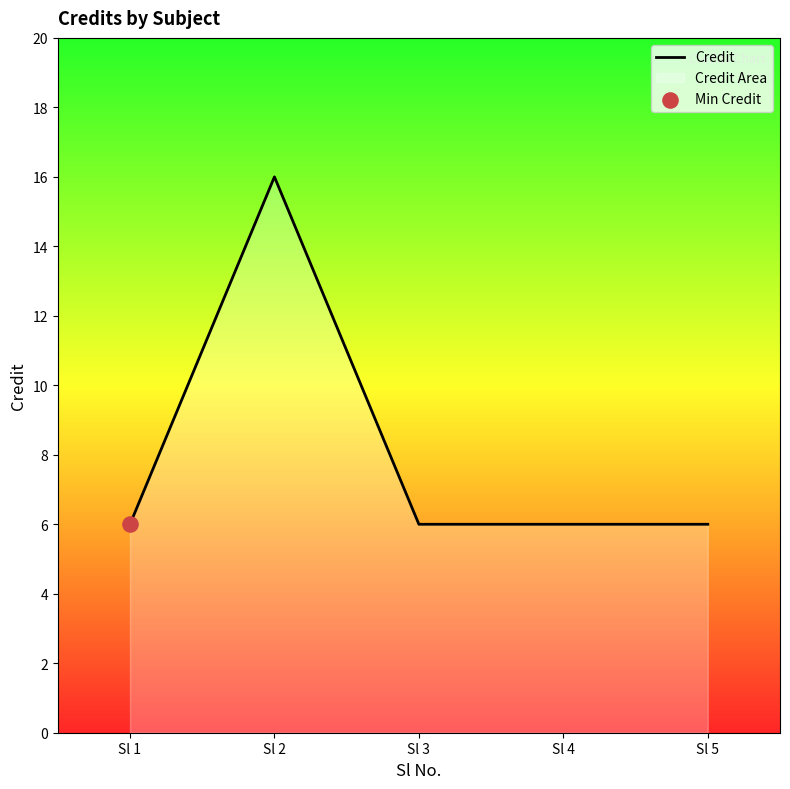

Between Sl 2 and Sl 5, which is larger?

Sl 2